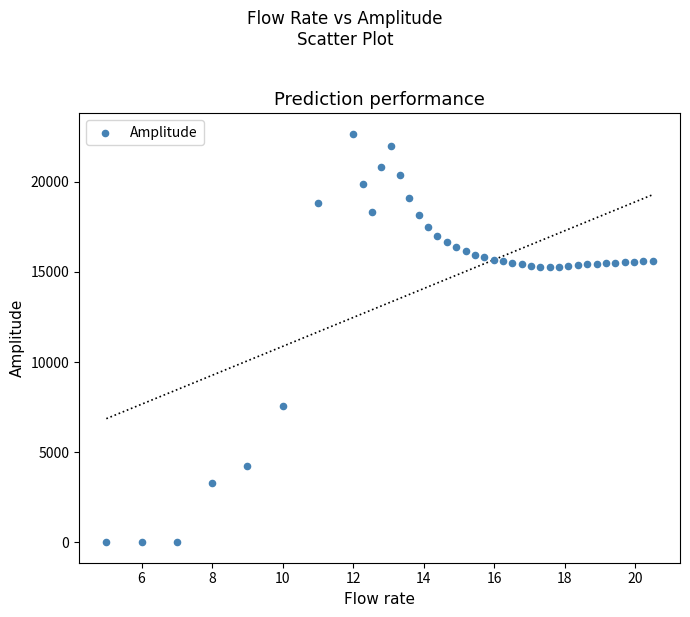

What is the range of X values (max minus min)?

15.5